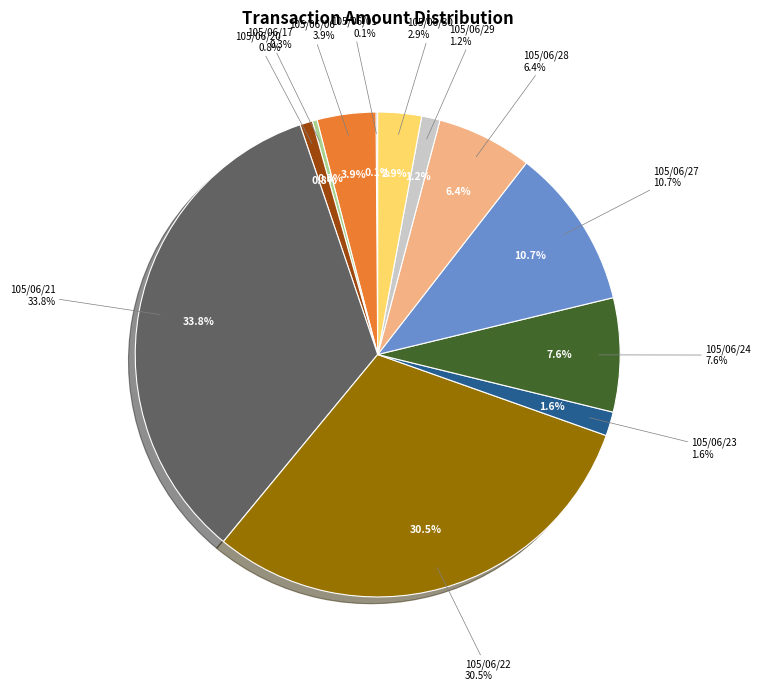

What is the change in value from 105/06/22 to 105/06/27?

-160840